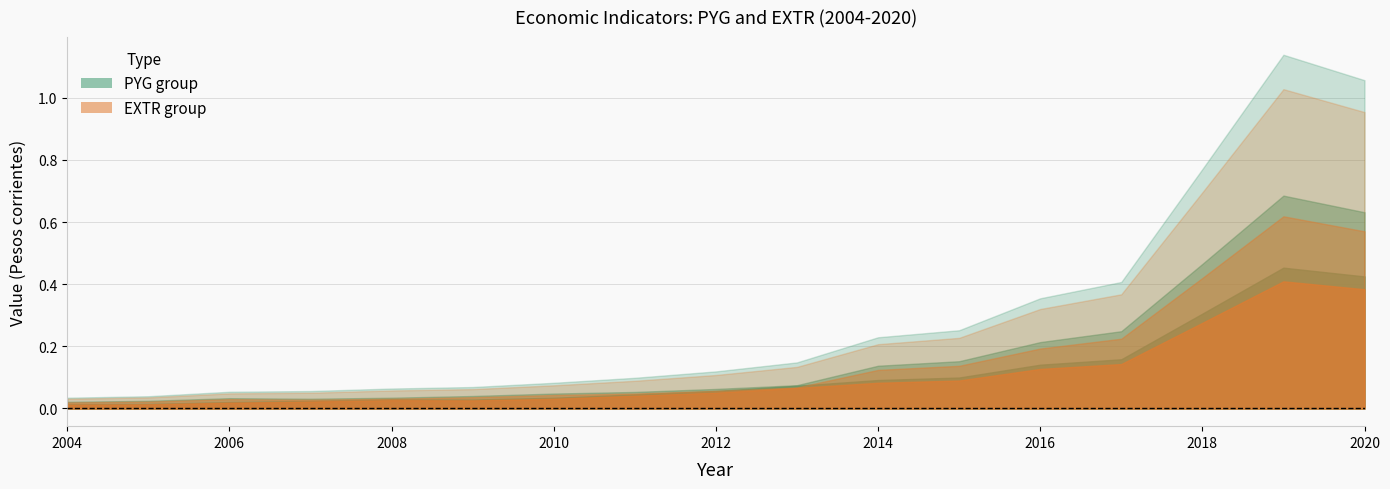

What is the total value across all series at 2019?

4.3